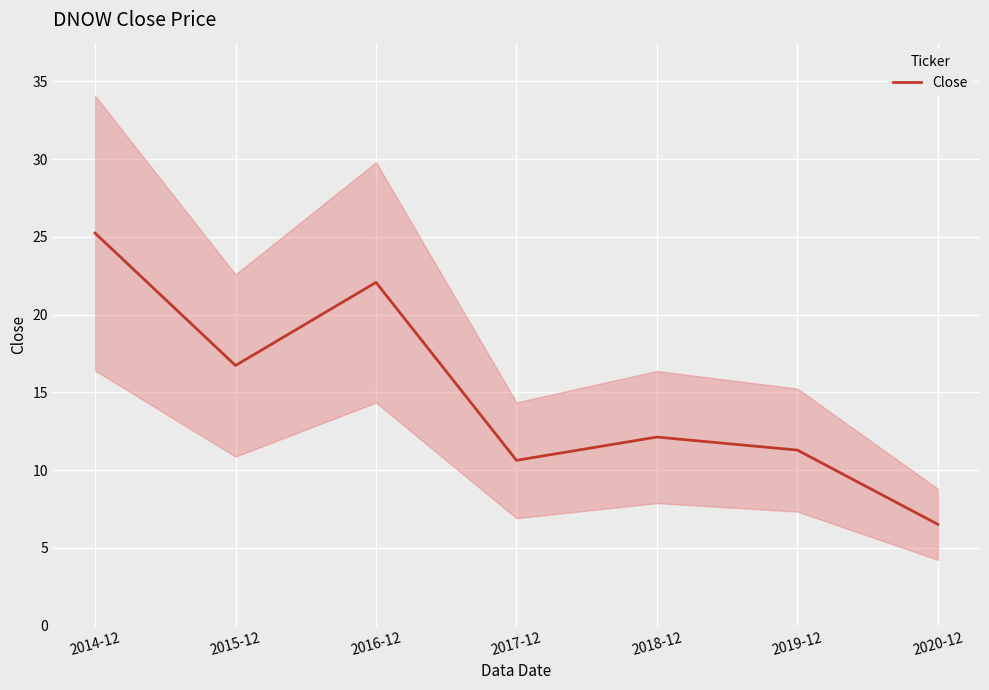

Reading right to left, transcribe all the data shown in this chart.

2020-12=6.5	2019-12=11.3	2018-12=12.1	2017-12=10.6	2016-12=22.1	2015-12=16.7	2014-12=25.2